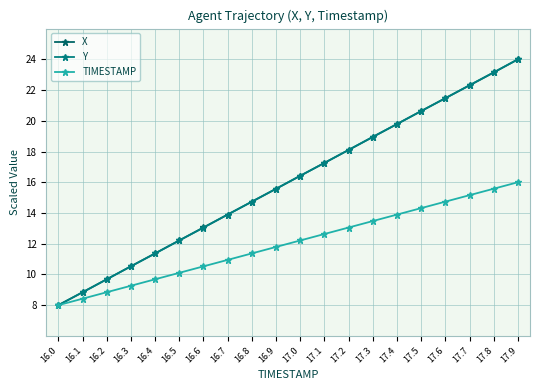

Reading left to right, list all the values displayed in this chart.

X: 16.0=8.0	16.1=8.8	16.2=9.7	16.3=10.5	16.4=11.4	16.5=12.2	16.6=13.1	16.7=13.9	16.8=14.7	16.9=15.6	17.0=16.4	17.1=17.3	17.2=18.1	17.3=18.9	17.4=19.8	17.5=20.6	17.6=21.5	17.7=22.3	17.8=23.1	17.9=24.0
Y: 16.0=8.0	16.1=8.8	16.2=9.7	16.3=10.5	16.4=11.4	16.5=12.2	16.6=13.0	16.7=13.9	16.8=14.7	16.9=15.6	17.0=16.4	17.1=17.3	17.2=18.1	17.3=19.0	17.4=19.8	17.5=20.6	17.6=21.5	17.7=22.3	17.8=23.2	17.9=24.0
TIMESTAMP: 16.0=8.0	16.1=8.4	16.2=8.8	16.3=9.3	16.4=9.7	16.5=10.1	16.6=10.5	16.7=10.9	16.8=11.4	16.9=11.8	17.0=12.2	17.1=12.6	17.2=13.1	17.3=13.5	17.4=13.9	17.5=14.3	17.6=14.7	17.7=15.2	17.8=15.6	17.9=16.0